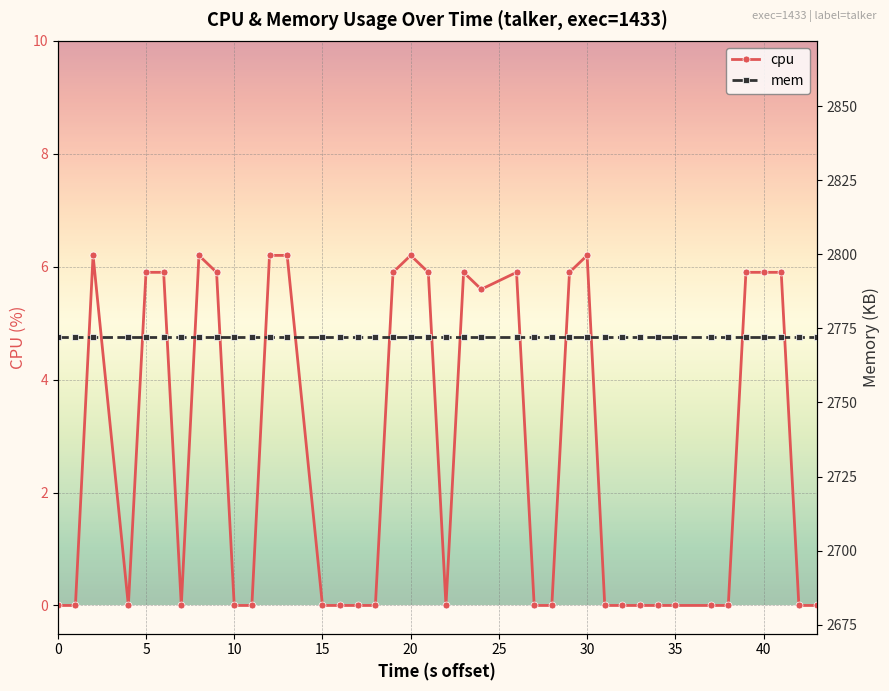

Rank the series at 45 from lowest to highest value.

cpu, mem